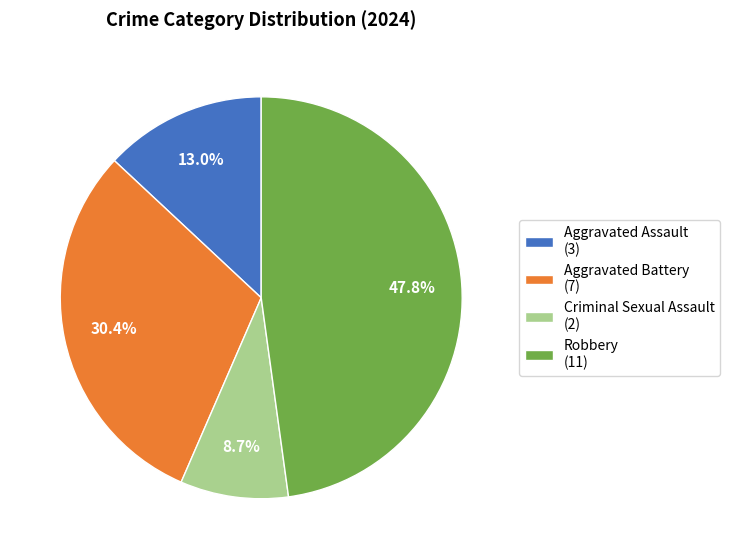

Rank the categories by value from highest to lowest.

Robbery, Aggravated Battery, Aggravated Assault, Criminal Sexual Assault